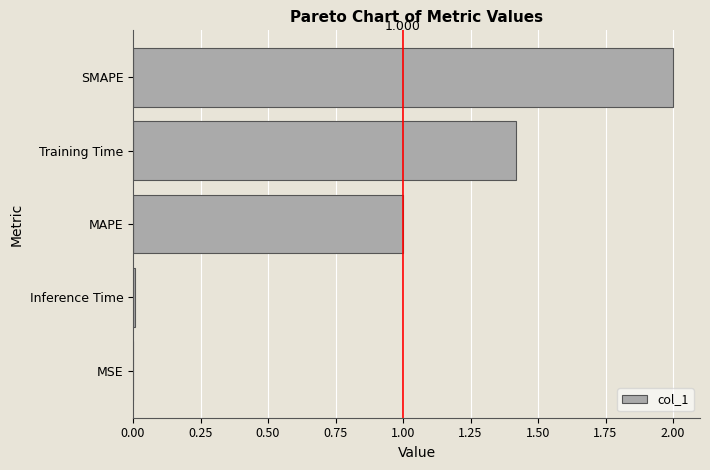

Between MSE and Training Time, which is larger?

Training Time